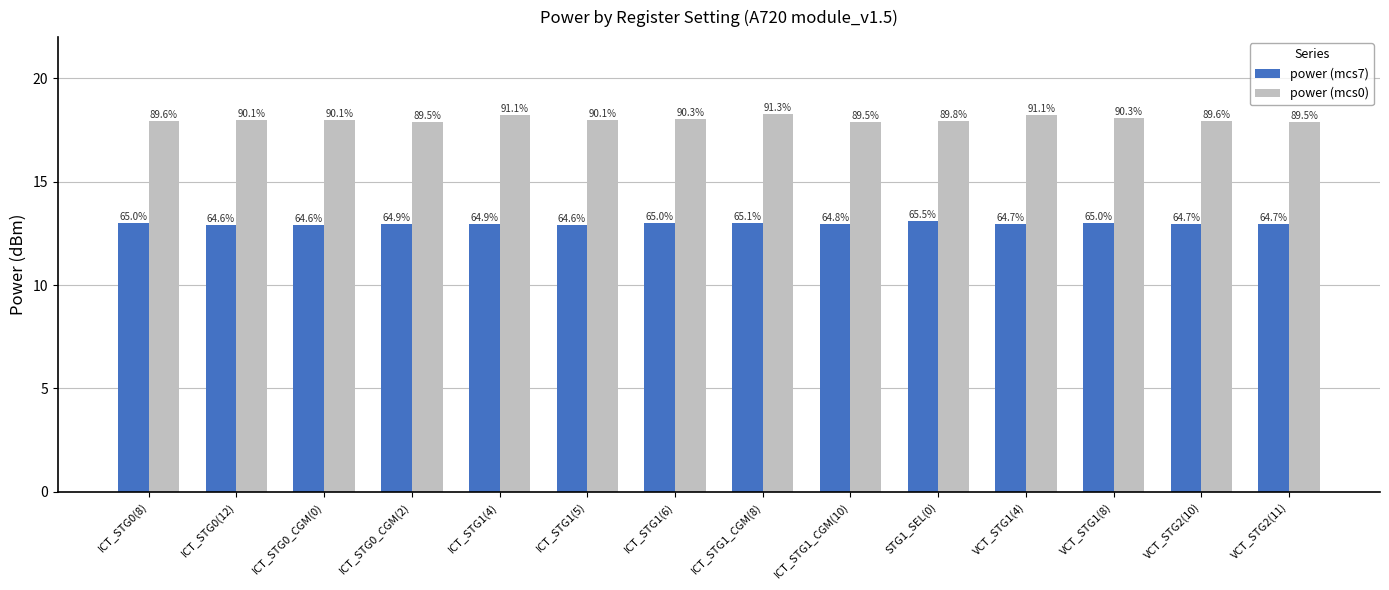

What are all the series names shown in the legend?

power (mcs7), power (mcs0)